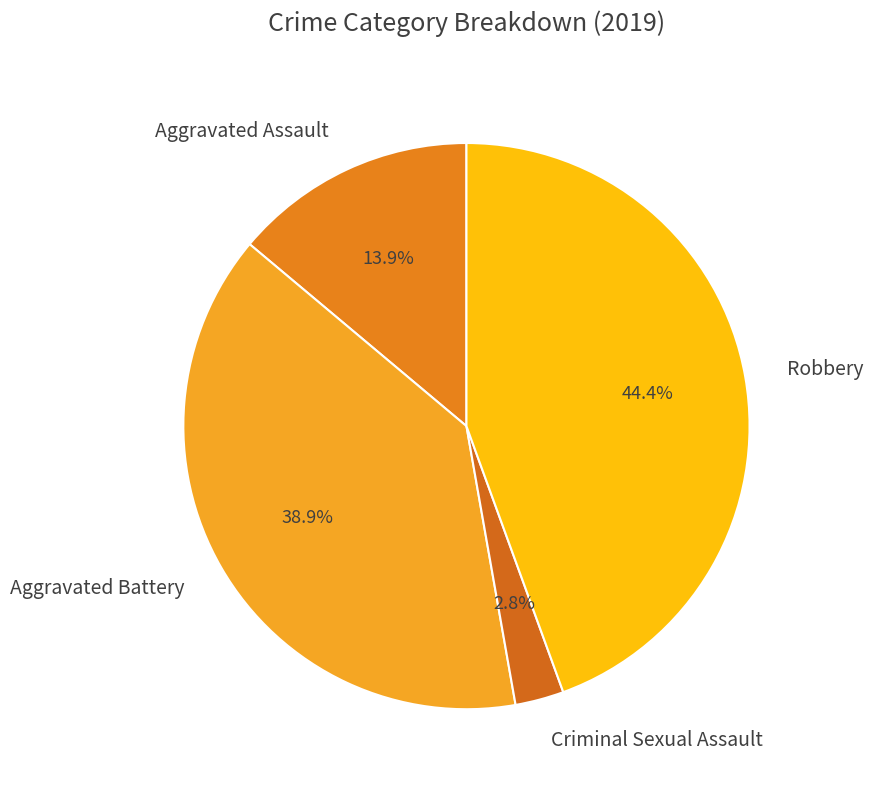

What portion of the pie excludes Aggravated Assault?

86.1%